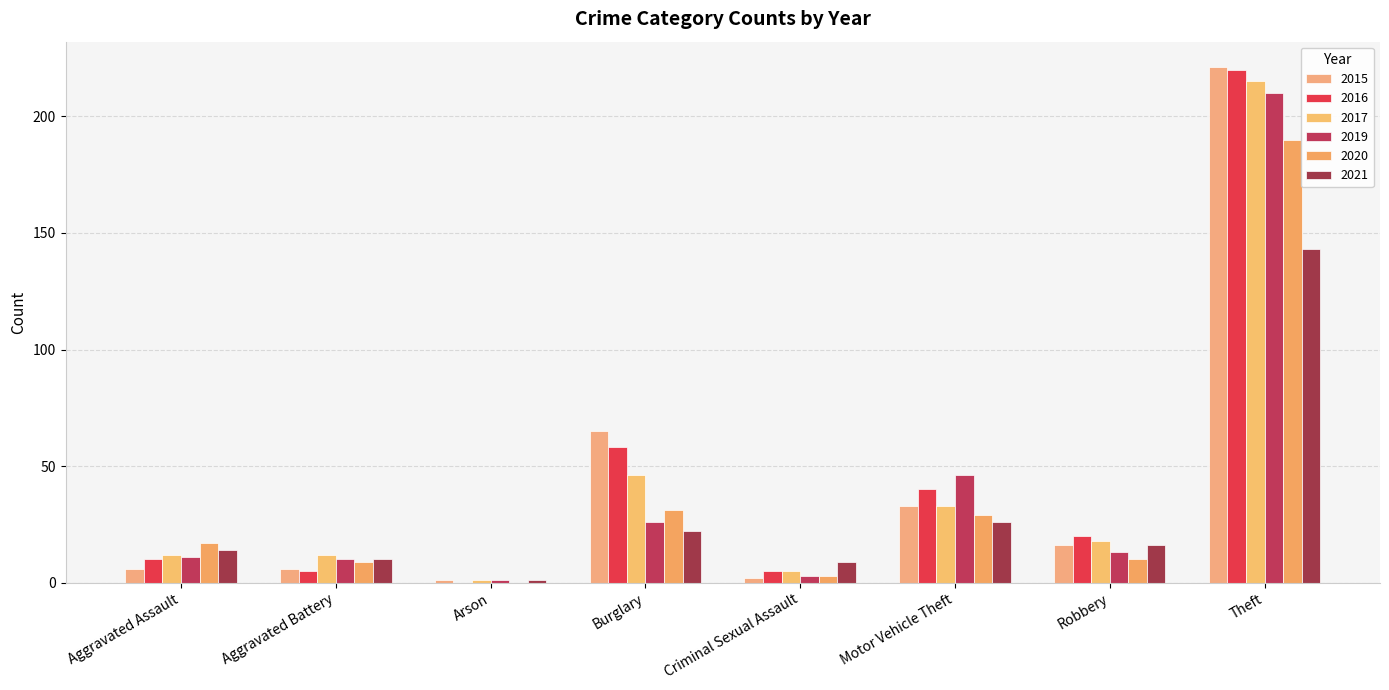

What is the difference between the maximum and minimum values in the 2015 series?

220